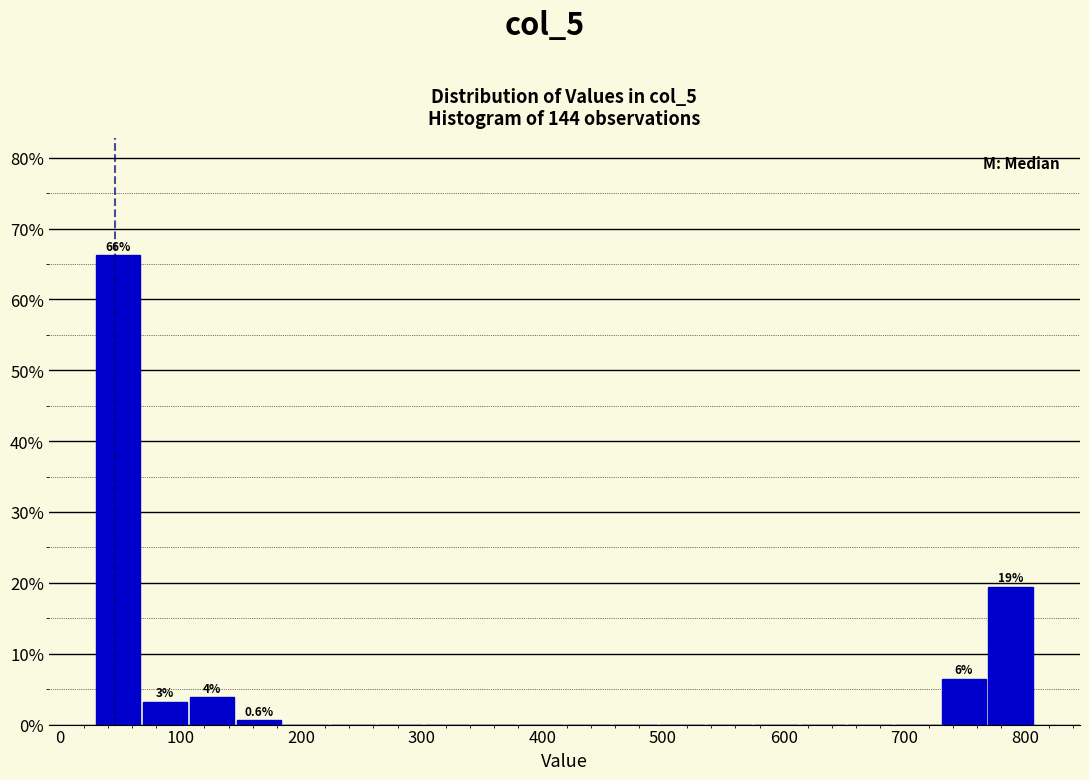

Read against the x-axis, roughly where is the centre of the tallest bar?

50